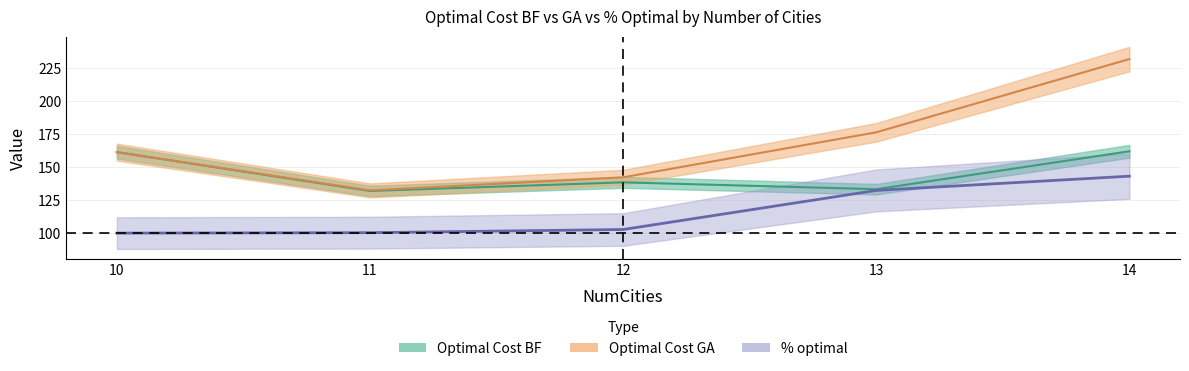

What are all the series names shown in the legend?

Optimal Cost BF, Optimal Cost GA, % optimal